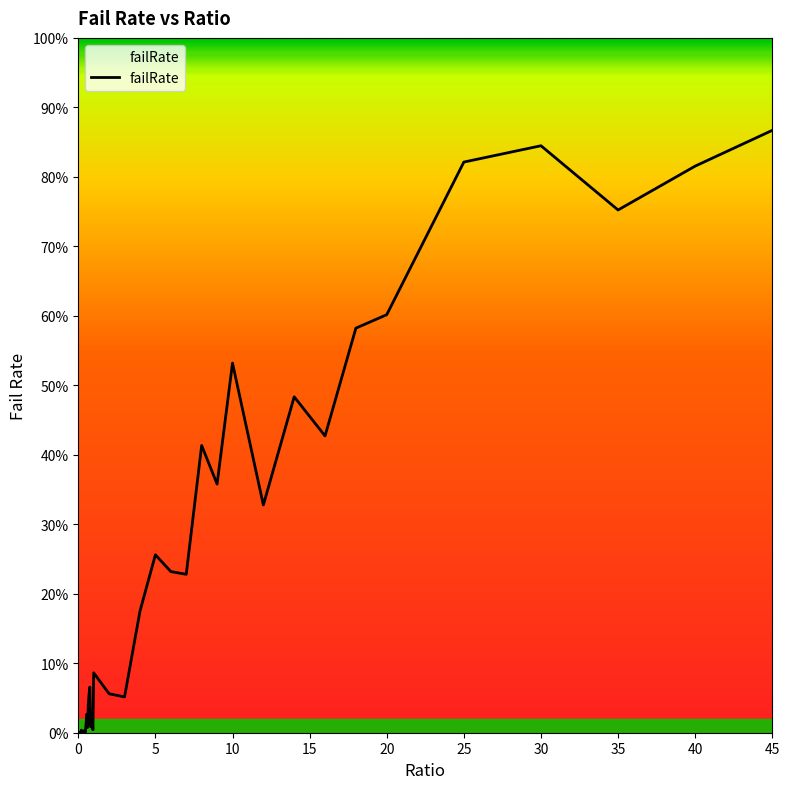

How many points are lower than both their immediate neighbors (excluding endpoints)?

12